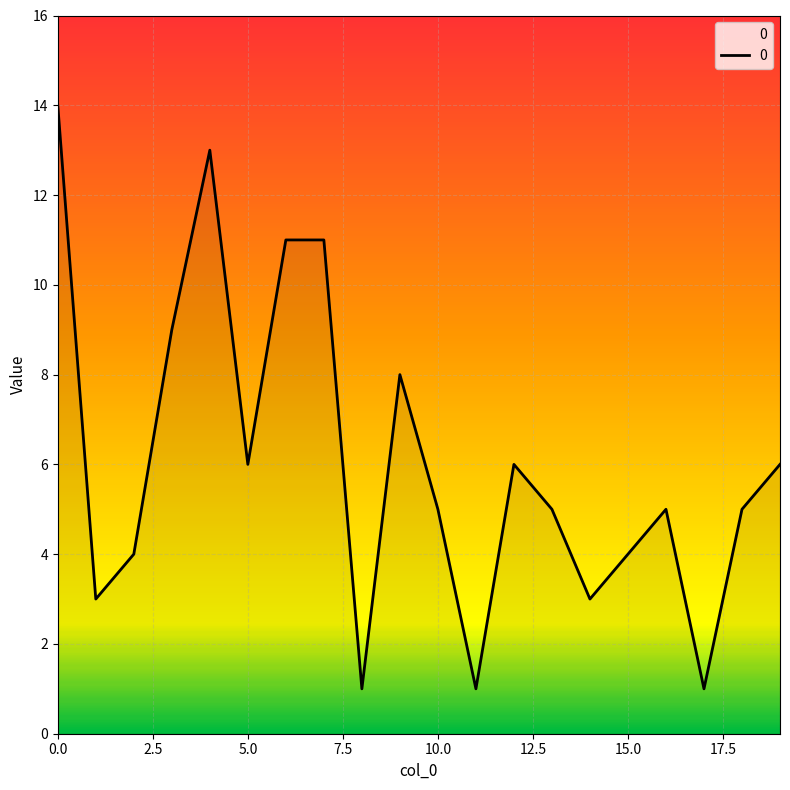

Reading right to left, extract all data points from this chart.

6	5	1	5	4	3	5	6	1	5	8	1	11	11	6	13	9	4	3	14